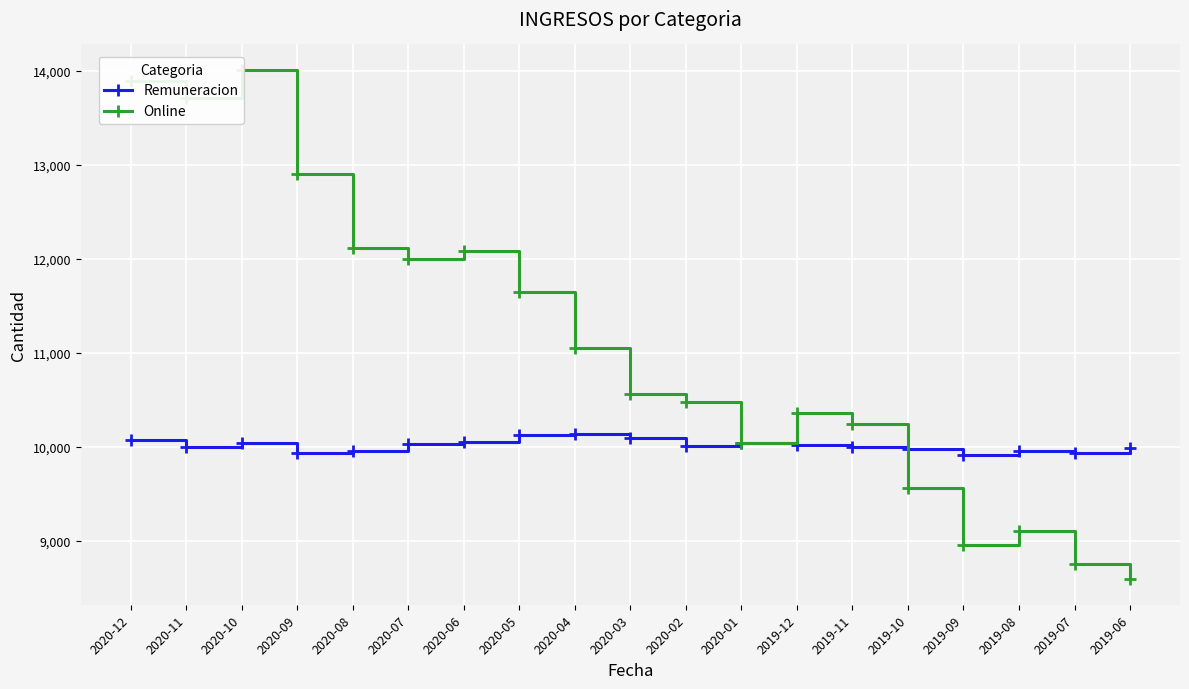

Where does the Remuneracion series first go above 10013?

2020-12